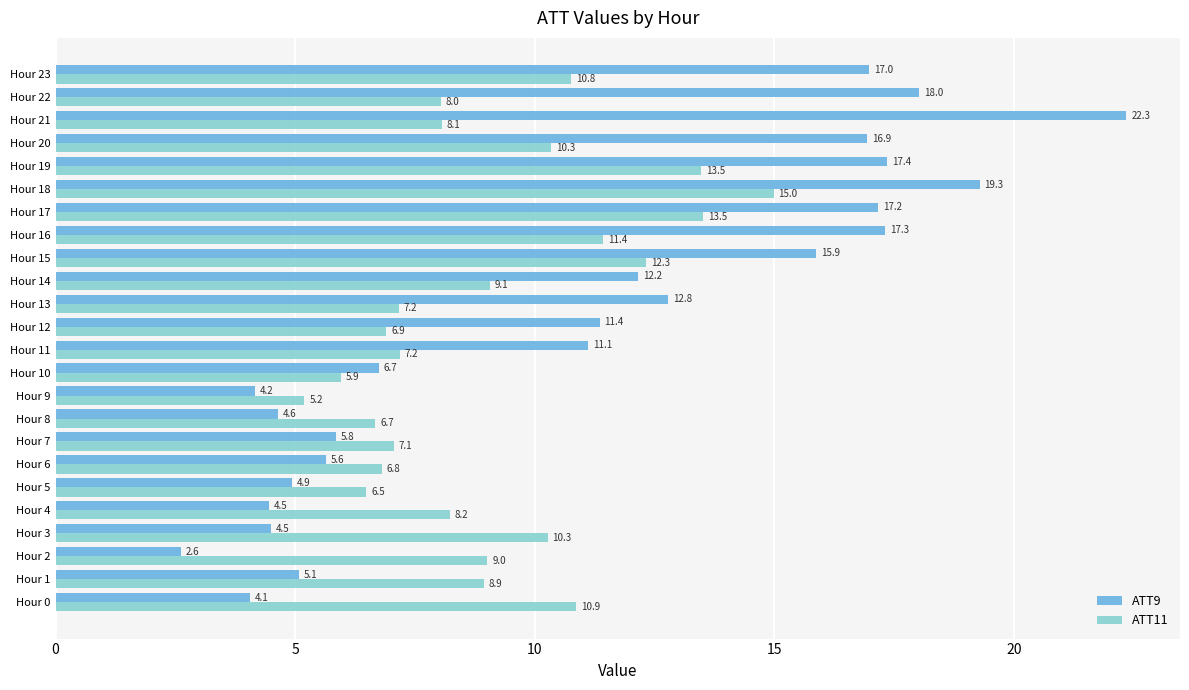

What is the sum of all ATT11 values?

218.7